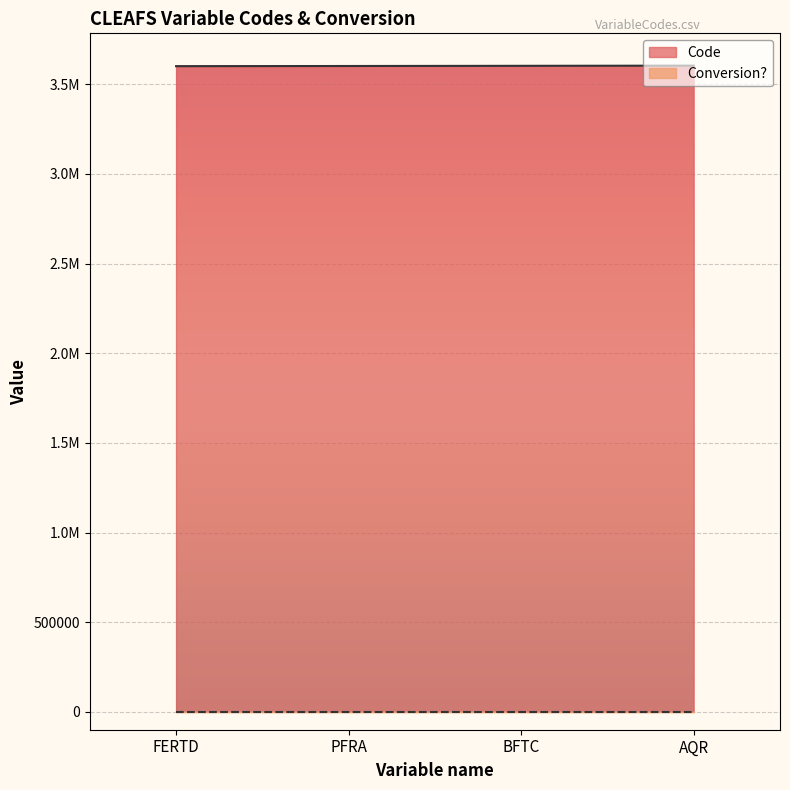

What is the change in value from PFRA to BFTC?

+1000